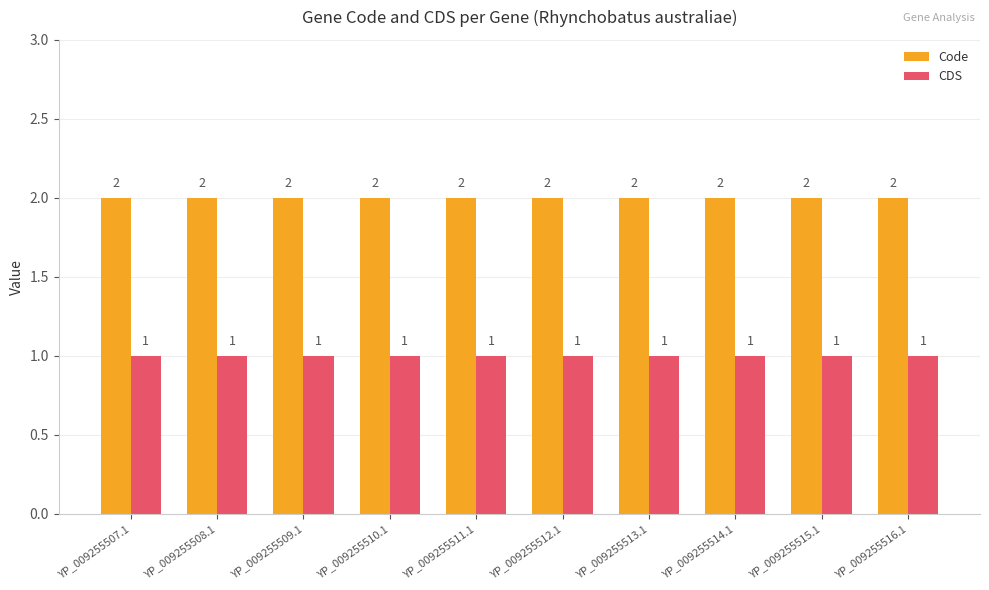

Rank the series by their average value, from highest to lowest.

Code, CDS